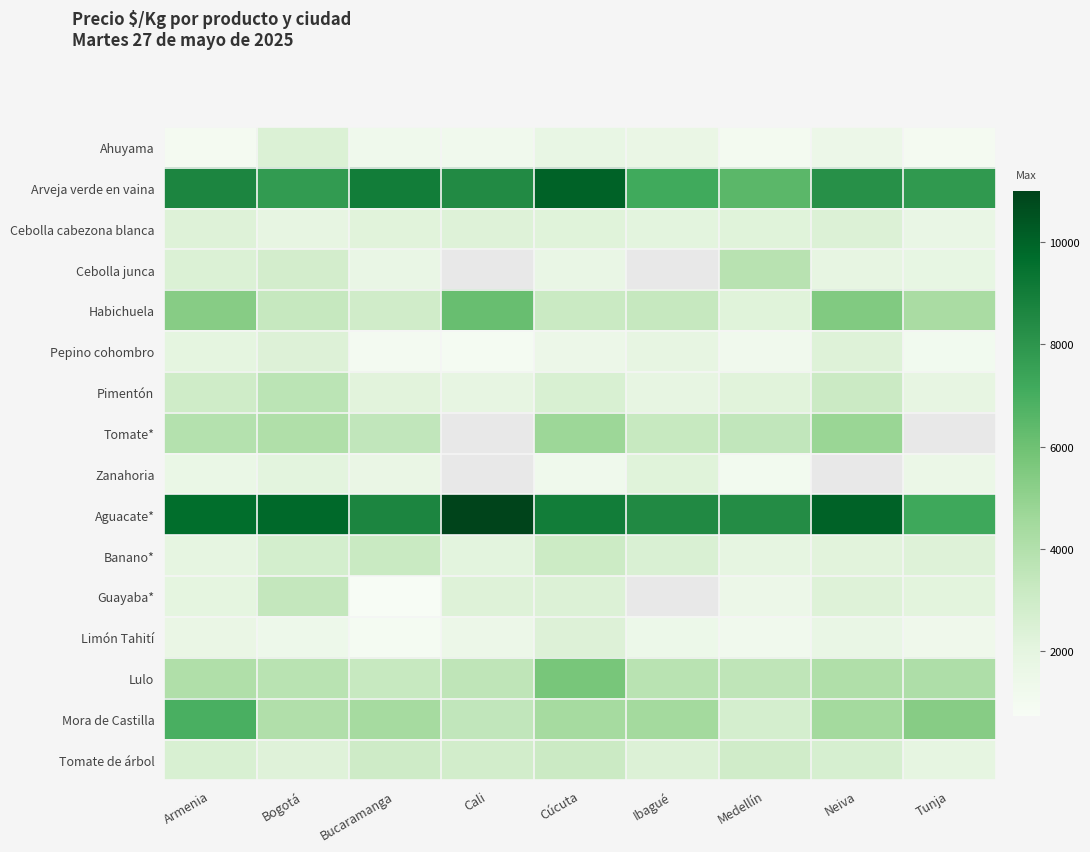

Which label corresponds to the largest value in the chart?

Cali